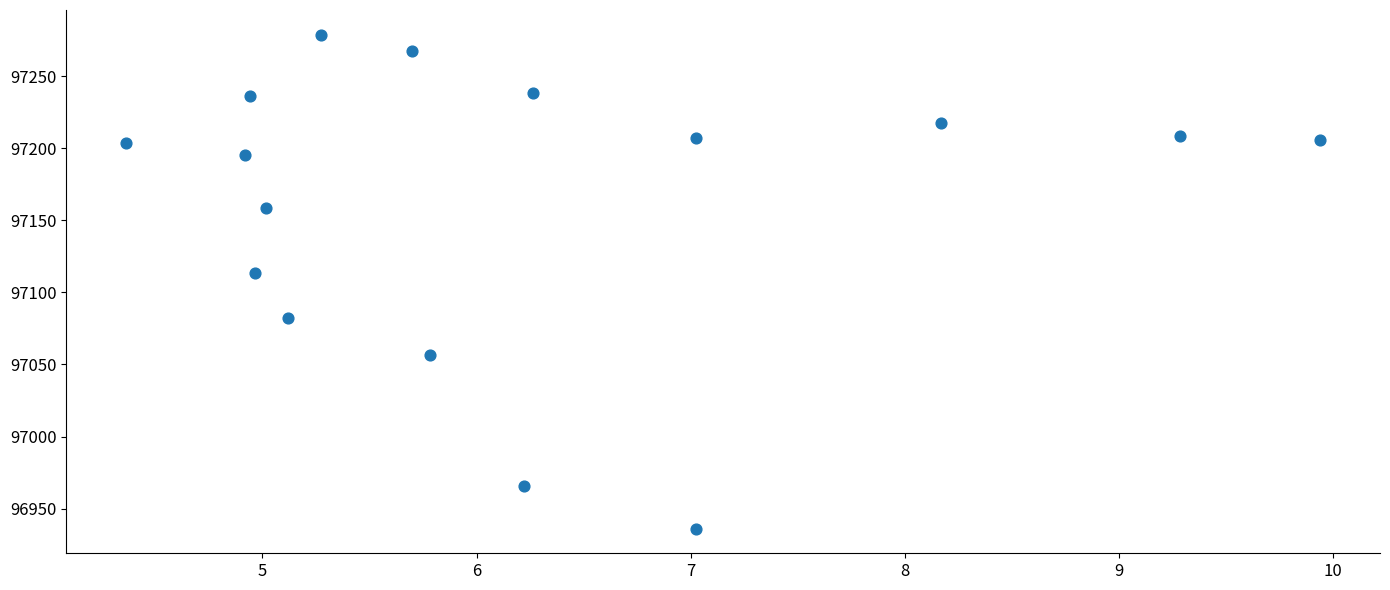

What Y value in the scatter plot is closest to 97107?

97113.1